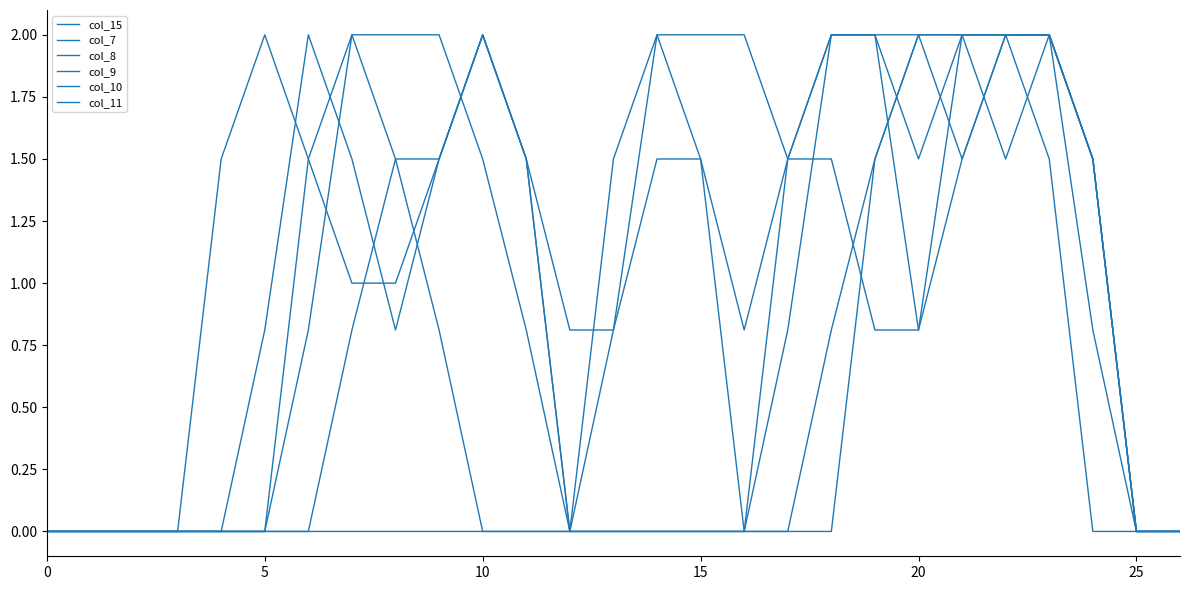

Does the chart have visible grid lines?

No